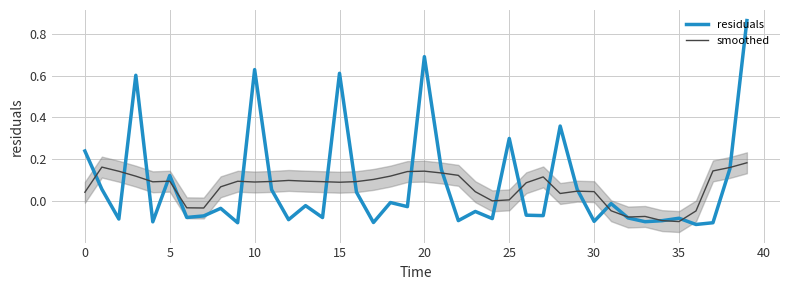

Where is residuals nearest to the value 0?

18